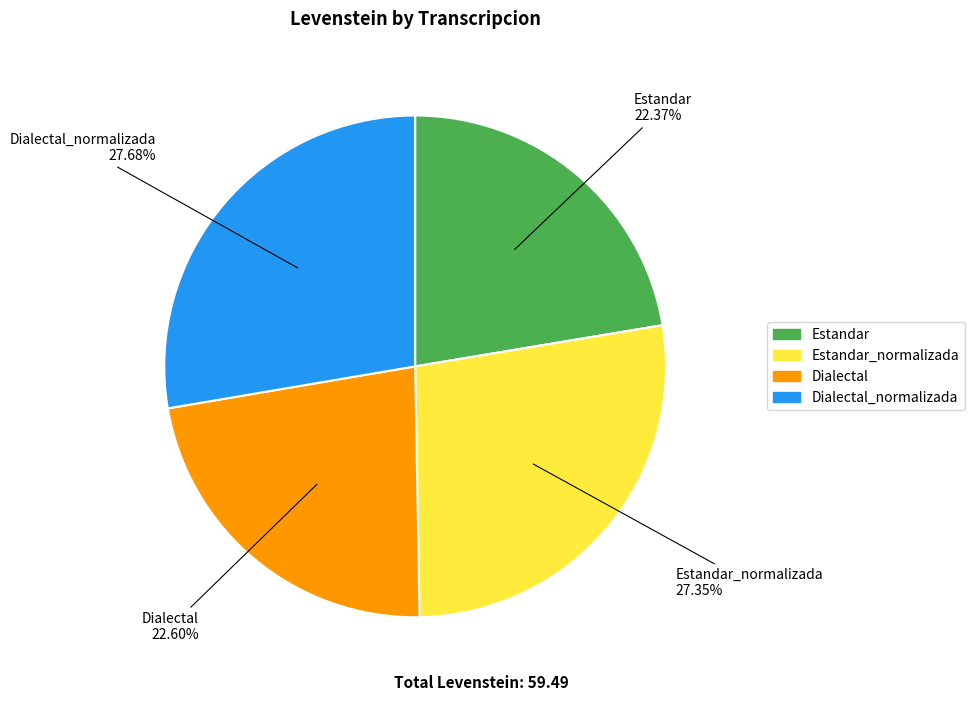

Does any single category account for the majority?

No